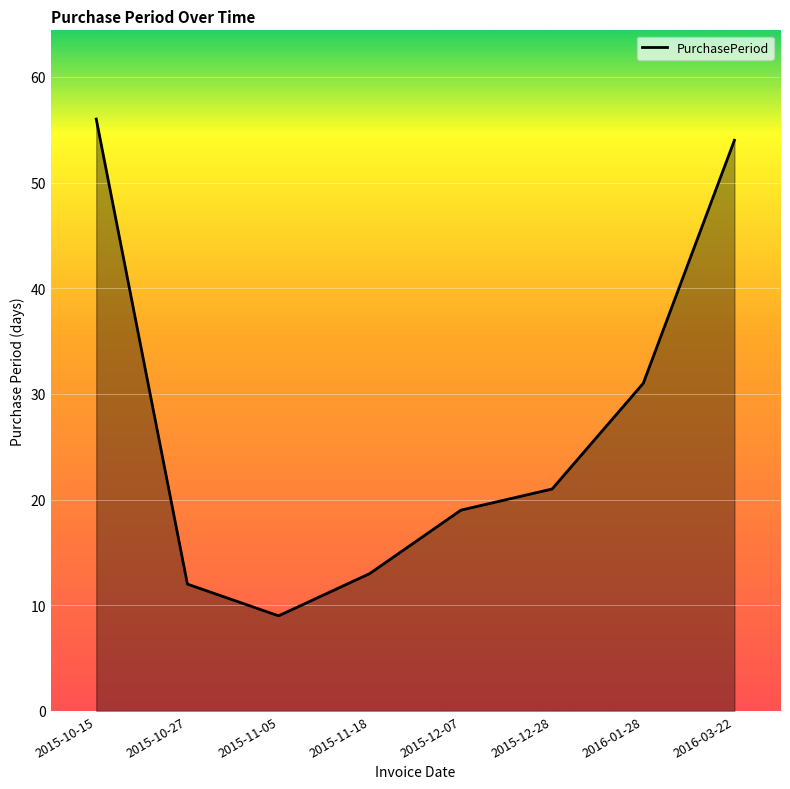

At which category does the data reach its first local valley?

2015-11-05